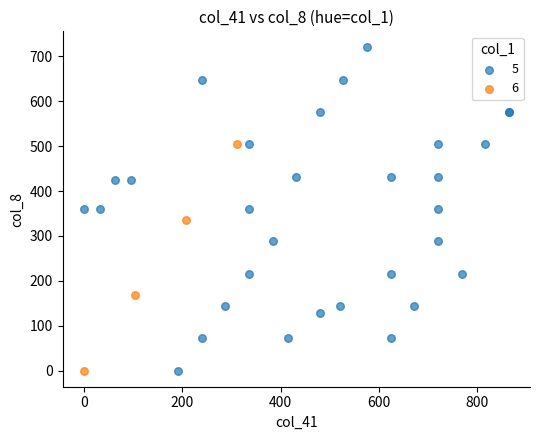

What are all the series names shown in the legend?

5, 6